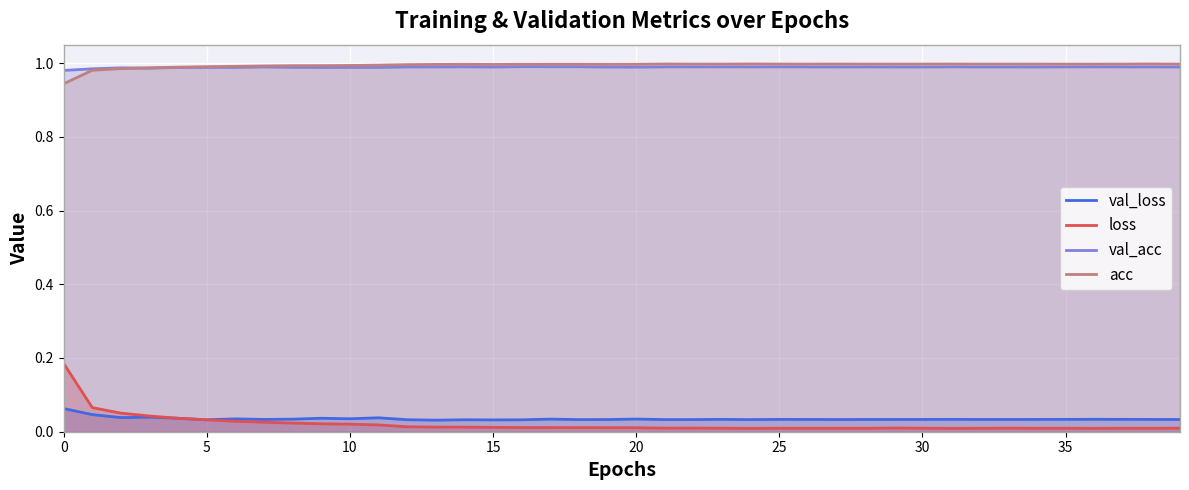

What is the greatest value displayed?

1.0